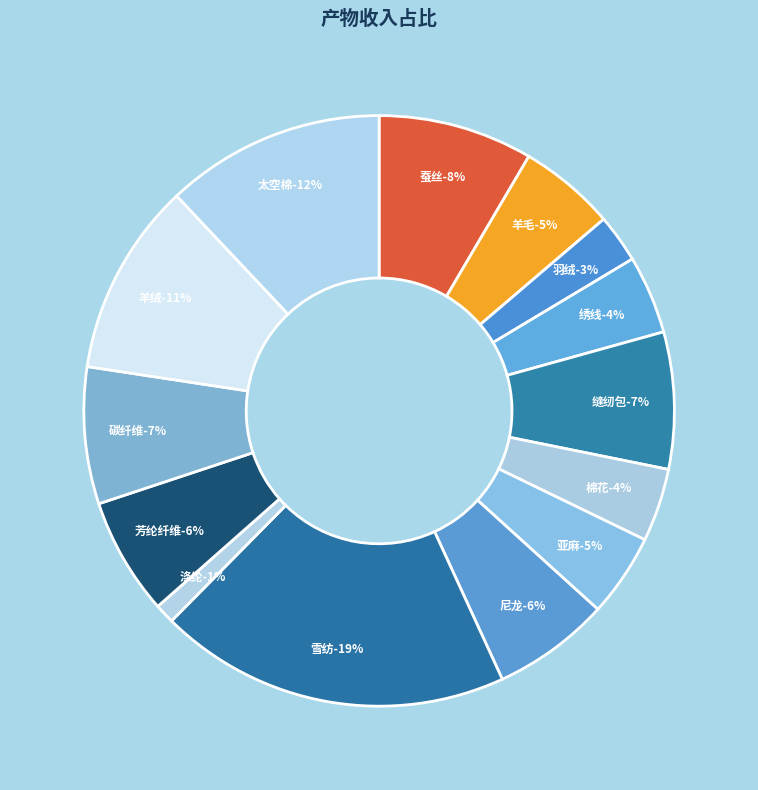

What portion of the pie excludes 缝纫包?

92.5%